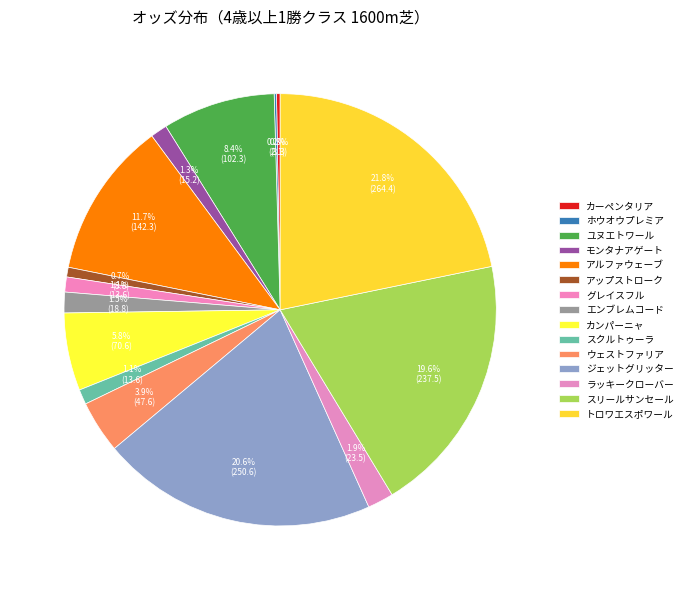

Which slice is the largest?

トロワエスポワール